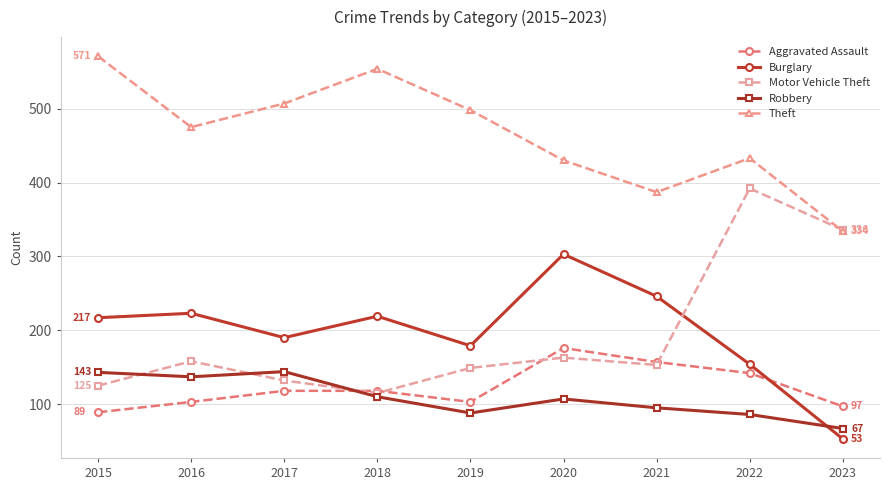

List the series in order of their peak value, highest first.

Theft, Motor Vehicle Theft, Burglary, Aggravated Assault, Robbery